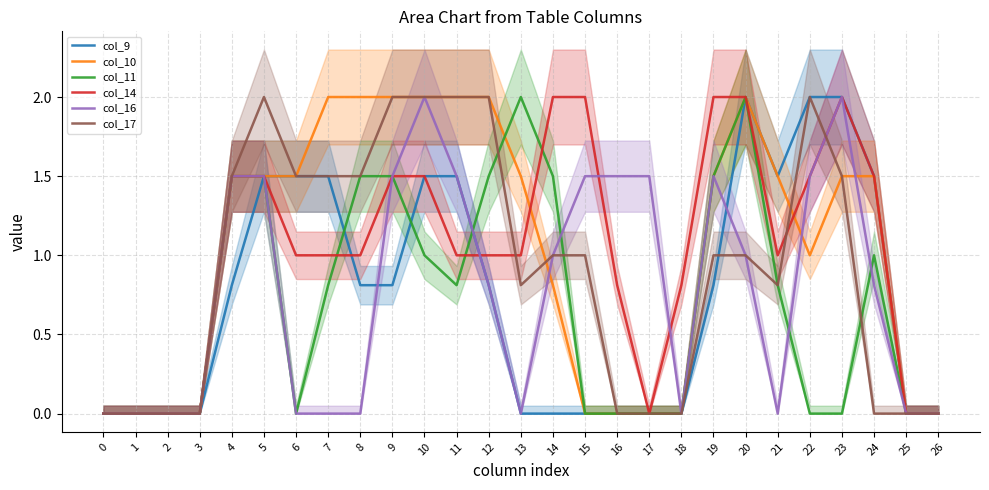

Reading left to right, transcribe all the data shown in this chart.

col_9: 0=0.0	1=0.0	2=0.0	3=0.0	4=0.8	5=1.5	6=1.5	7=1.5	8=0.8	9=0.8	10=1.5	11=1.5	12=0.8	13=0.0	14=0.0	15=0.0	16=0.0	17=0.0	18=0.0	19=0.8	20=2.0	21=1.5	22=2.0	23=2.0	24=1.5	25=0.0	26=0.0
col_10: 0=0.0	1=0.0	2=0.0	3=0.0	4=1.5	5=1.5	6=1.5	7=2.0	8=2.0	9=2.0	10=2.0	11=2.0	12=2.0	13=1.5	14=0.8	15=0.0	16=0.0	17=0.0	18=0.0	19=1.5	20=2.0	21=1.5	22=1.0	23=1.5	24=1.5	25=0.0	26=0.0
col_11: 0=0.0	1=0.0	2=0.0	3=0.0	4=1.5	5=1.5	6=0.0	7=0.8	8=1.5	9=1.5	10=1.0	11=0.8	12=1.5	13=2.0	14=1.5	15=0.0	16=0.0	17=0.0	18=0.0	19=1.5	20=2.0	21=0.8	22=0.0	23=0.0	24=1.0	25=0.0	26=0.0
col_14: 0=0.0	1=0.0	2=0.0	3=0.0	4=1.5	5=1.5	6=1.0	7=1.0	8=1.0	9=1.5	10=1.5	11=1.0	12=1.0	13=1.0	14=2.0	15=2.0	16=0.8	17=0.0	18=0.8	19=2.0	20=2.0	21=1.0	22=1.5	23=2.0	24=1.5	25=0.0	26=0.0
col_16: 0=0.0	1=0.0	2=0.0	3=0.0	4=1.5	5=1.5	6=0.0	7=0.0	8=0.0	9=1.5	10=2.0	11=1.5	12=0.8	13=0.0	14=1.0	15=1.5	16=1.5	17=1.5	18=0.0	19=1.5	20=1.0	21=0.0	22=1.5	23=2.0	24=0.8	25=0.0	26=0.0
col_17: 0=0.0	1=0.0	2=0.0	3=0.0	4=1.5	5=2.0	6=1.5	7=1.5	8=1.5	9=2.0	10=2.0	11=2.0	12=2.0	13=0.8	14=1.0	15=1.0	16=0.0	17=0.0	18=0.0	19=1.0	20=1.0	21=0.8	22=2.0	23=1.5	24=0.0	25=0.0	26=0.0